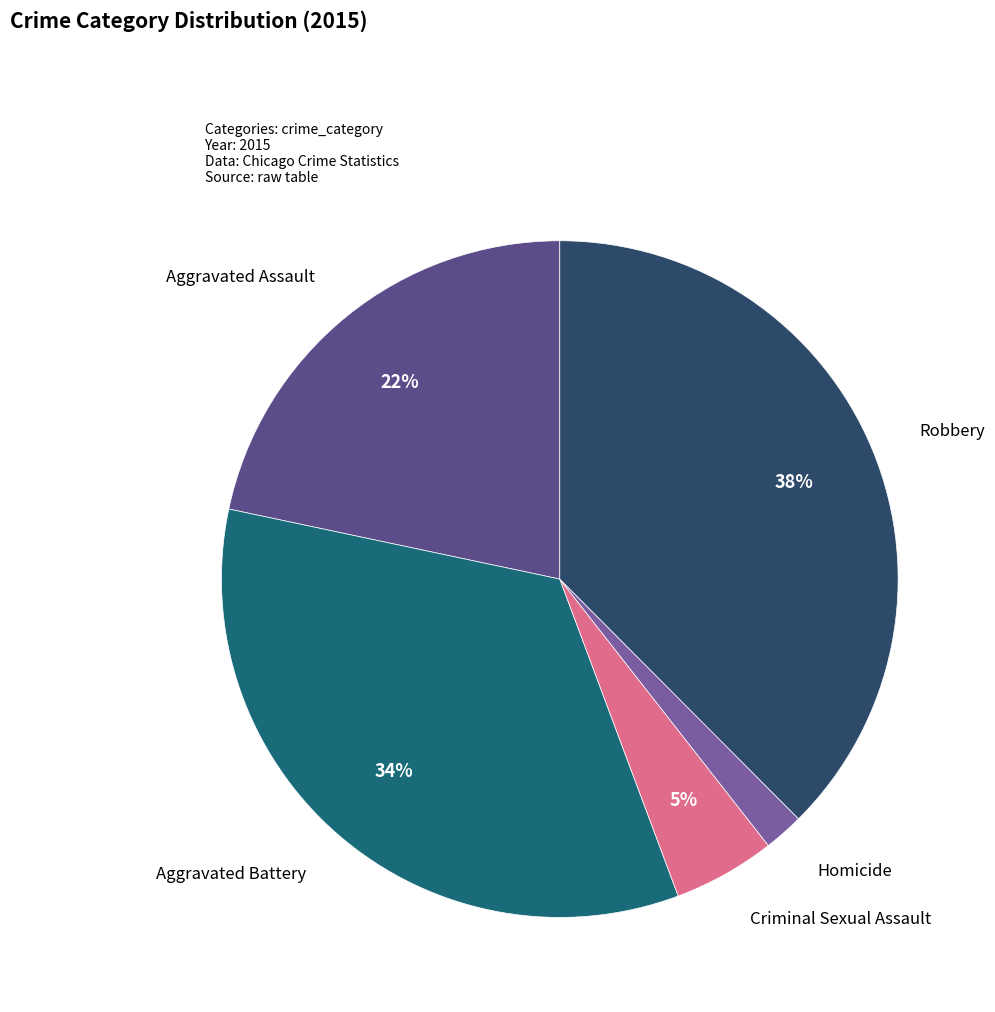

To the nearest percent, what is the difference between the Criminal Sexual Assault and Robbery slice percentages?

33%